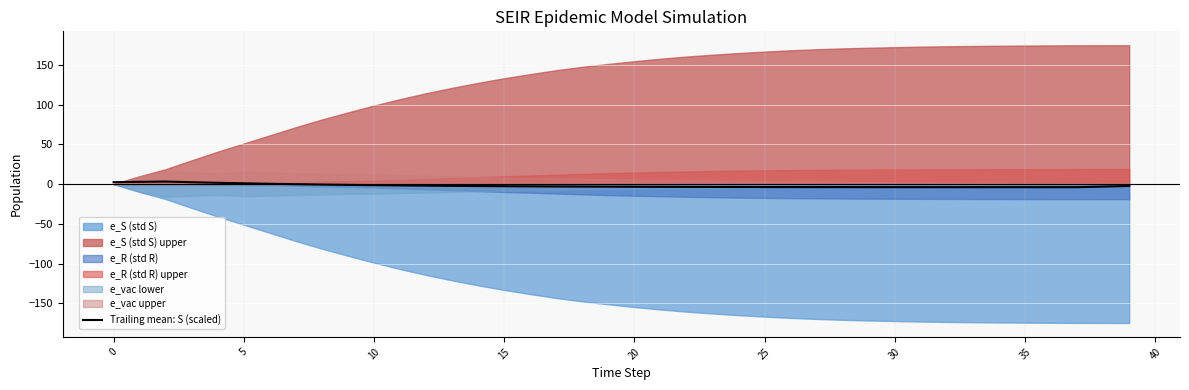

True or false: the data shows -3.7 at 24.

True